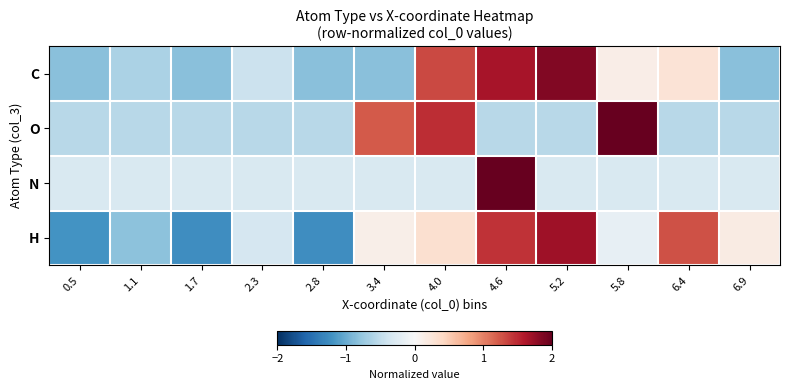

Which category has the lowest value across all series?

1.7